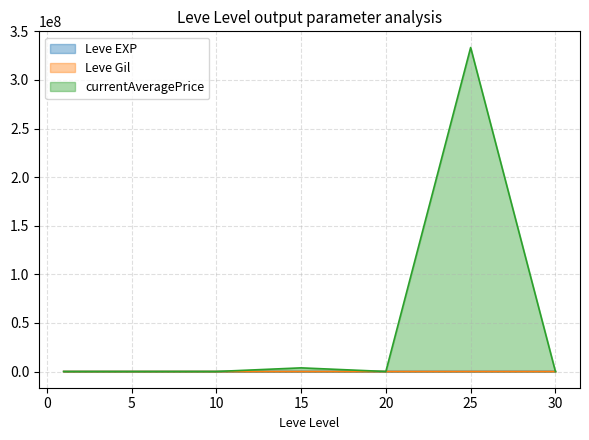

What is the greatest value displayed?

333336540